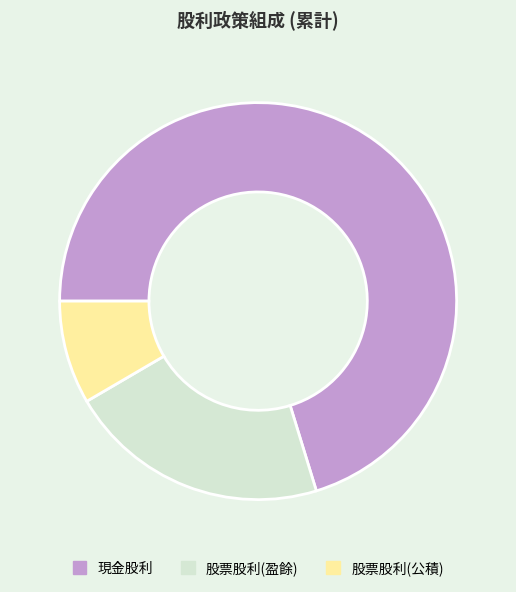

Combined, do 股票股利(公積) and 股票股利(盈餘) account for over 50%?

No